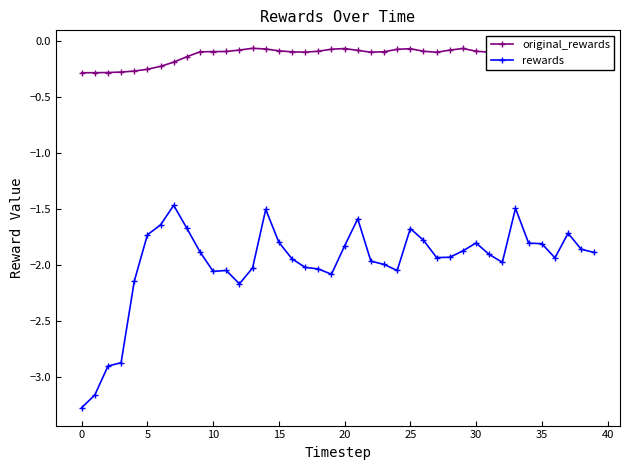

What is the minimum value for rewards?

-3.3